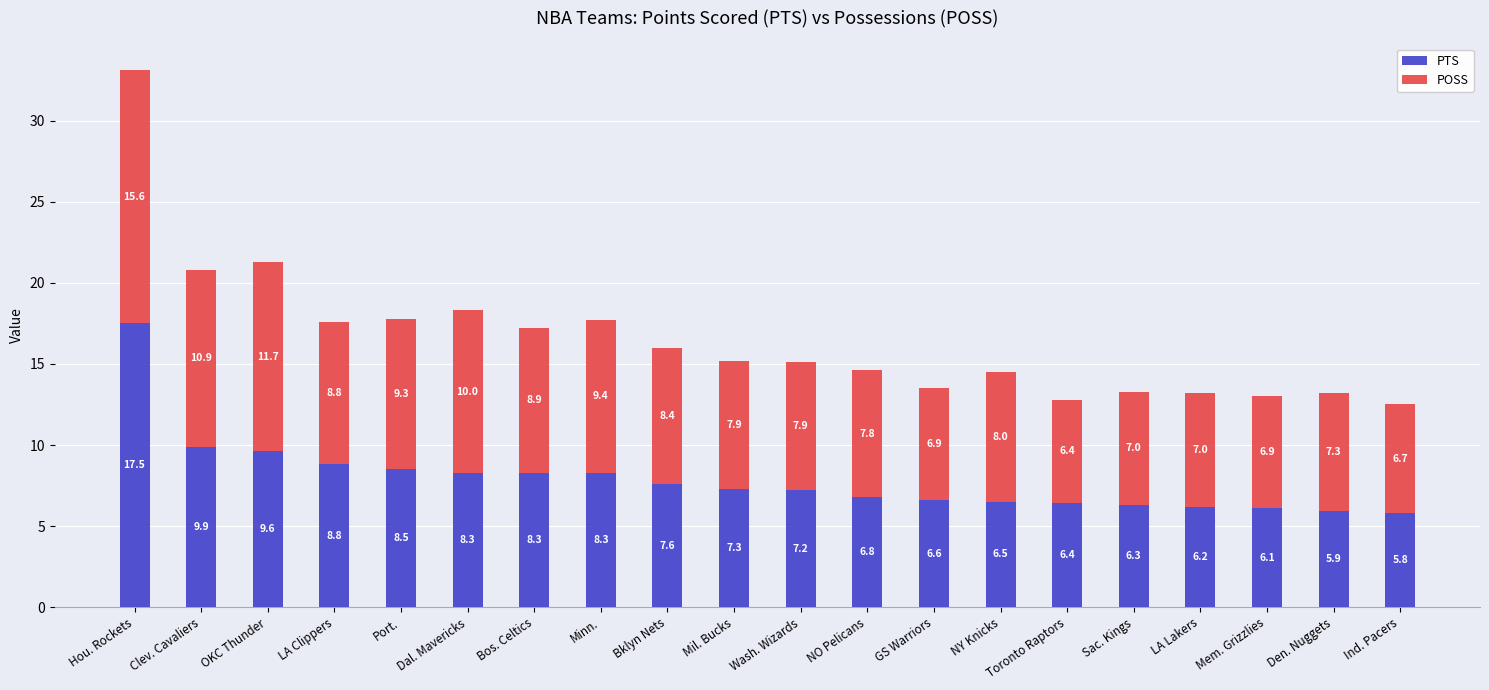

What is the difference between the PTS values at Den. Nuggets and NO Pelicans?

0.9